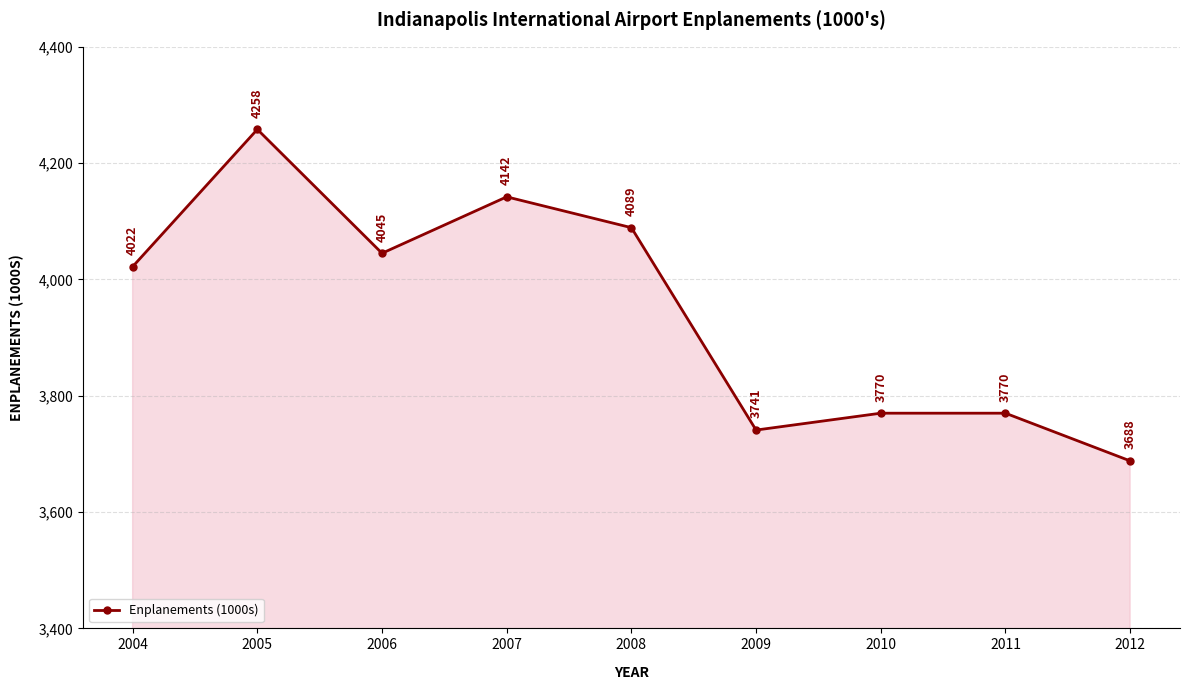

What is the ratio of the value at 2009 to the value at 2012?

1.0